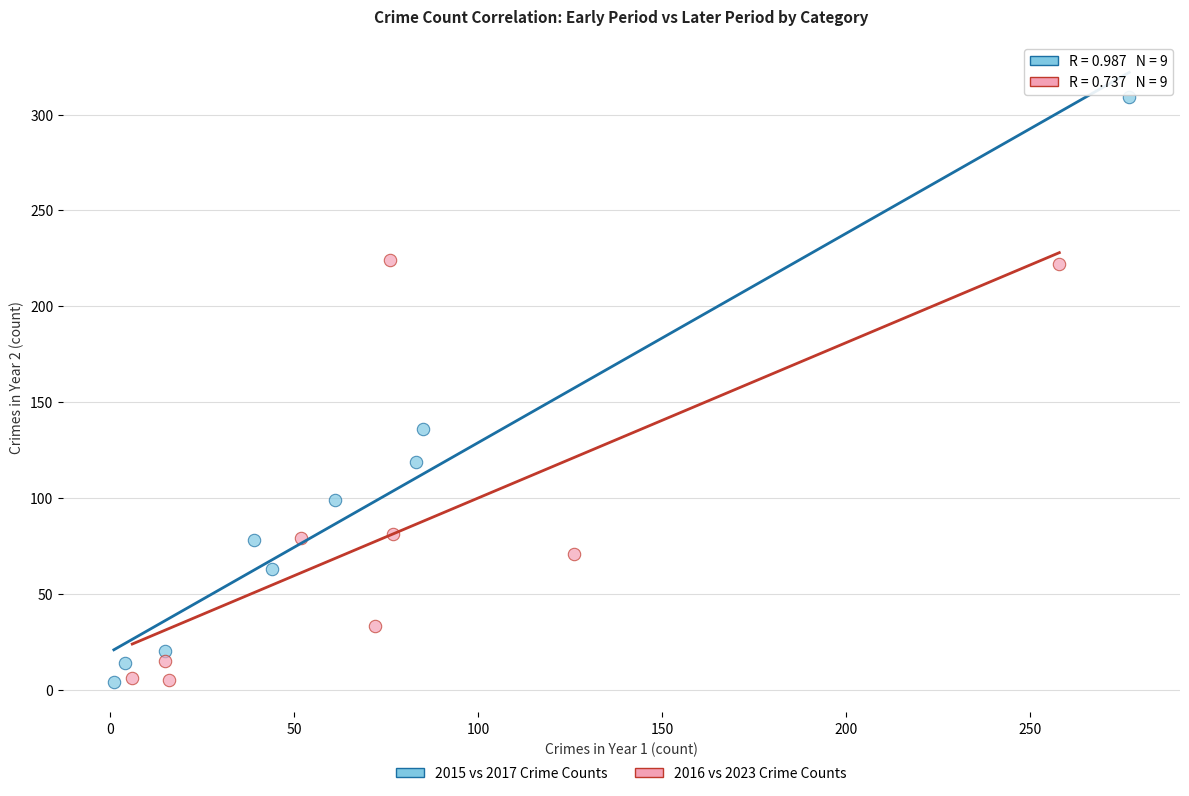

Which series reaches the maximum Y coordinate?

2015 vs 2017 Crime Counts